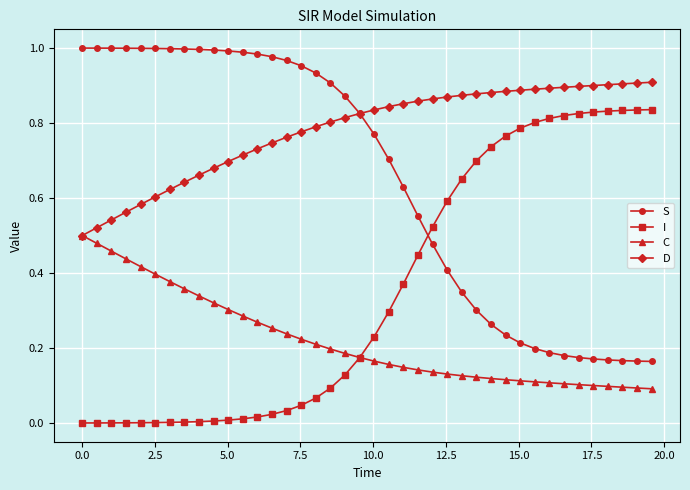

True or false: S and I cross at least once.

True